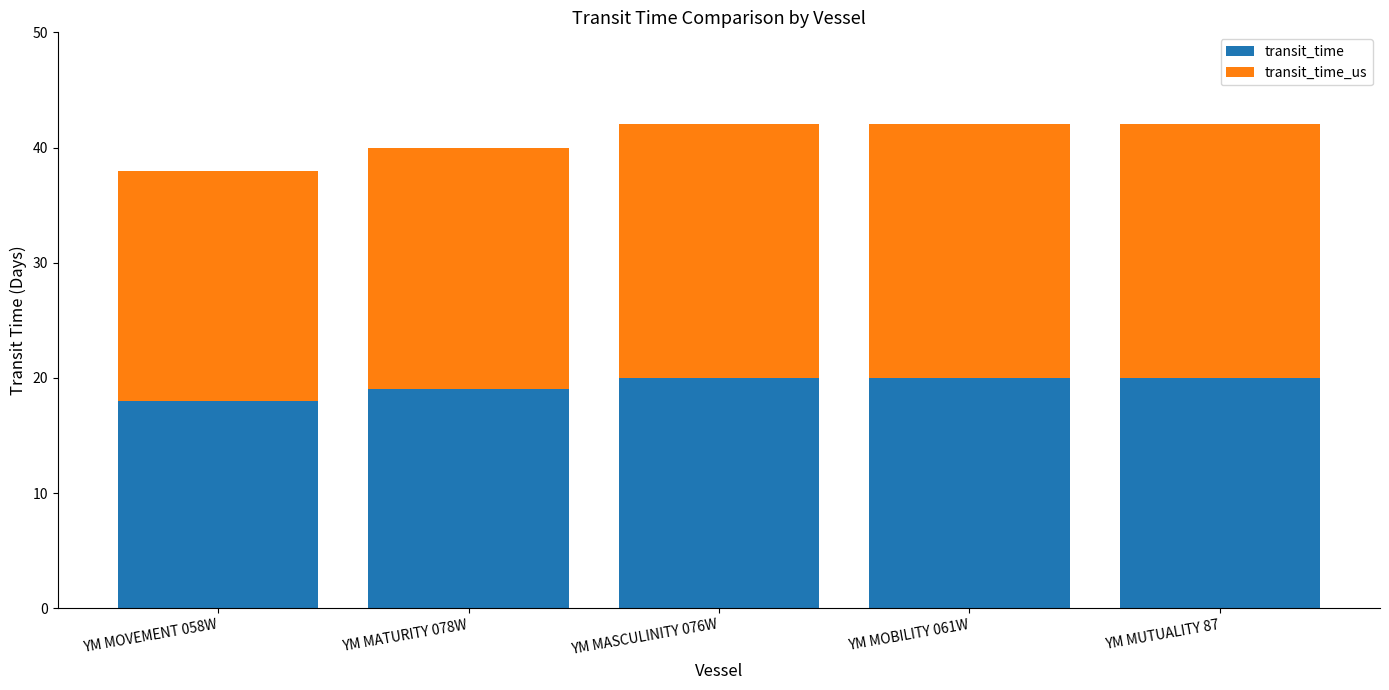

Reading left to right, what are the values for transit_time?

YM MOVEMENT 058W=18	YM MATURITY 078W=19	YM MASCULINITY 076W=20	YM MOBILITY 061W=20	YM MUTUALITY 87=20